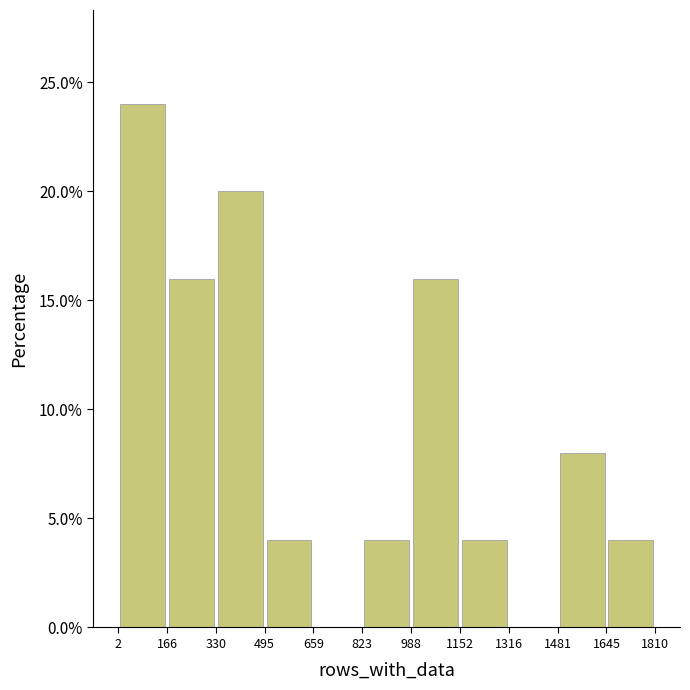

Reading left to right, transcribe this chart: for each bar, give the range it covers on the x-axis and its height. The values are not printed on the chart, so give them approximately, as read against the axis.

2 to 166: 24
166 to 330: 16
330 to 495: 20
495 to 659: 4
659 to 823: 0
823 to 988: 4
988 to 1152: 16
1152 to 1316: 4
1316 to 1481: 0
1481 to 1645: 8
1645 to 1810: 4